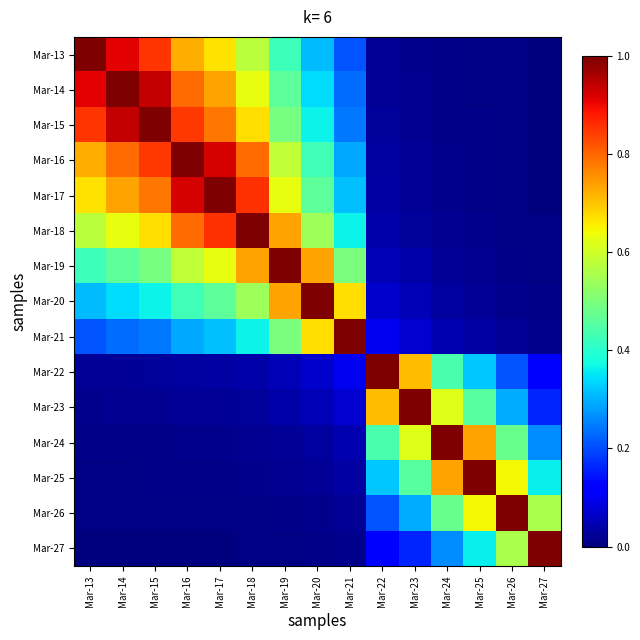

List the series in order of their peak value, highest first.

Mar-13, Mar-14, Mar-15, Mar-16, Mar-17, Mar-18, Mar-19, Mar-20, Mar-21, Mar-22, Mar-23, Mar-24, Mar-25, Mar-26, Mar-27